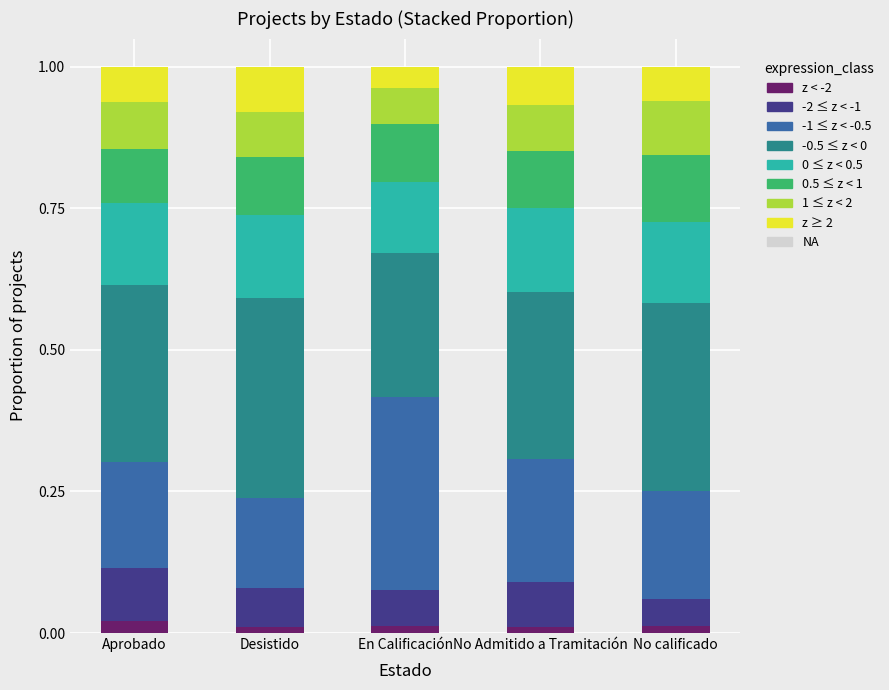

Is it true that -1 ≤ z < -0.5 equals 0.3 at En Calificación?

True